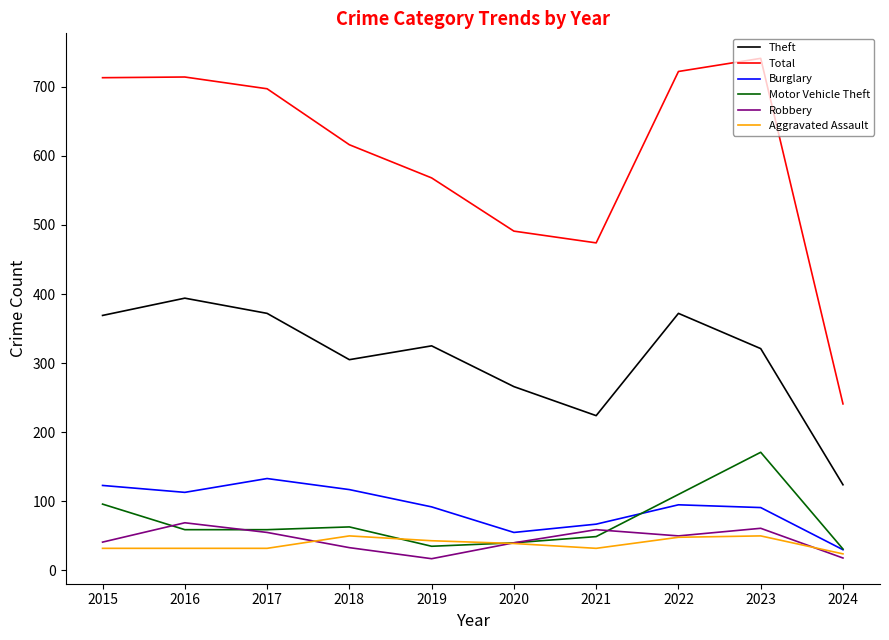

At which label is Total closest to 491?

2020